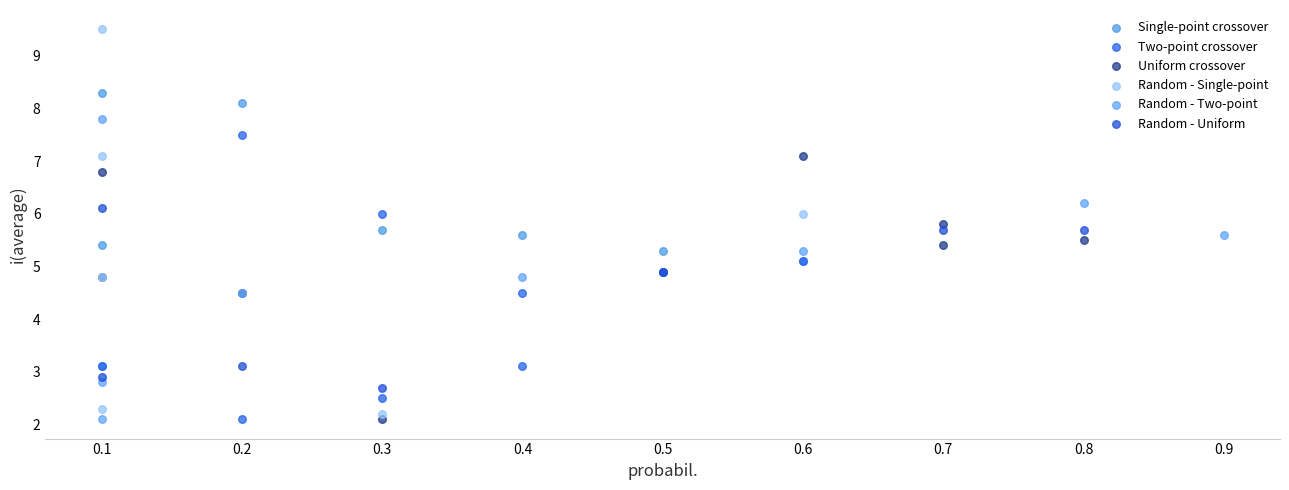

Which series has the widest spread of Y values?

Random - Single-point